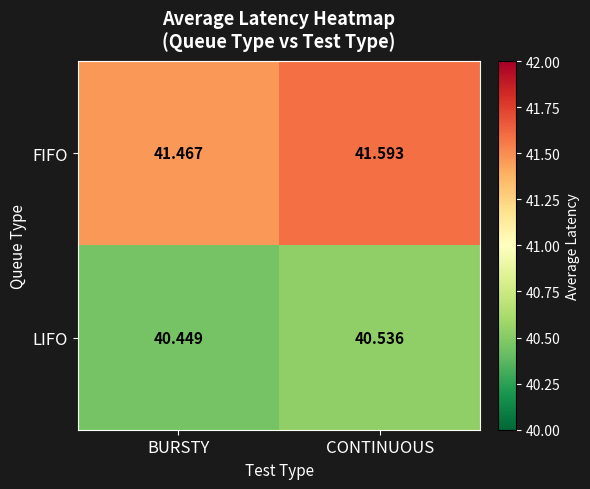

At which label does FIFO reach its peak?

CONTINUOUS